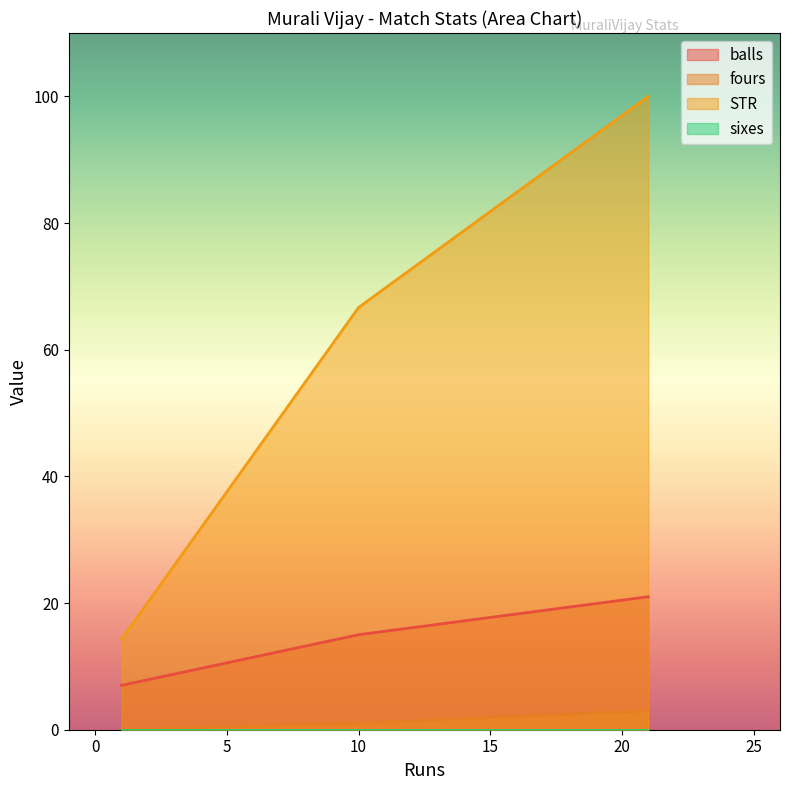

The value of fours at 21 is 3.0. True or false?

True